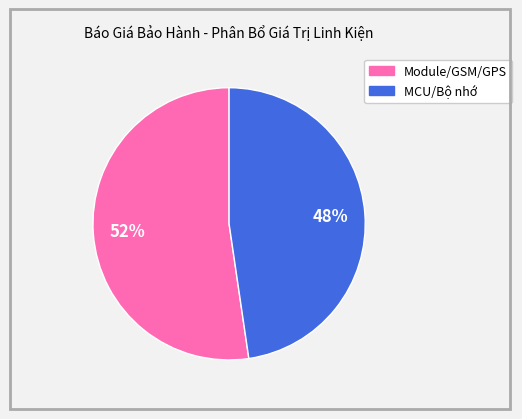

Does any single category account for the majority?

Yes